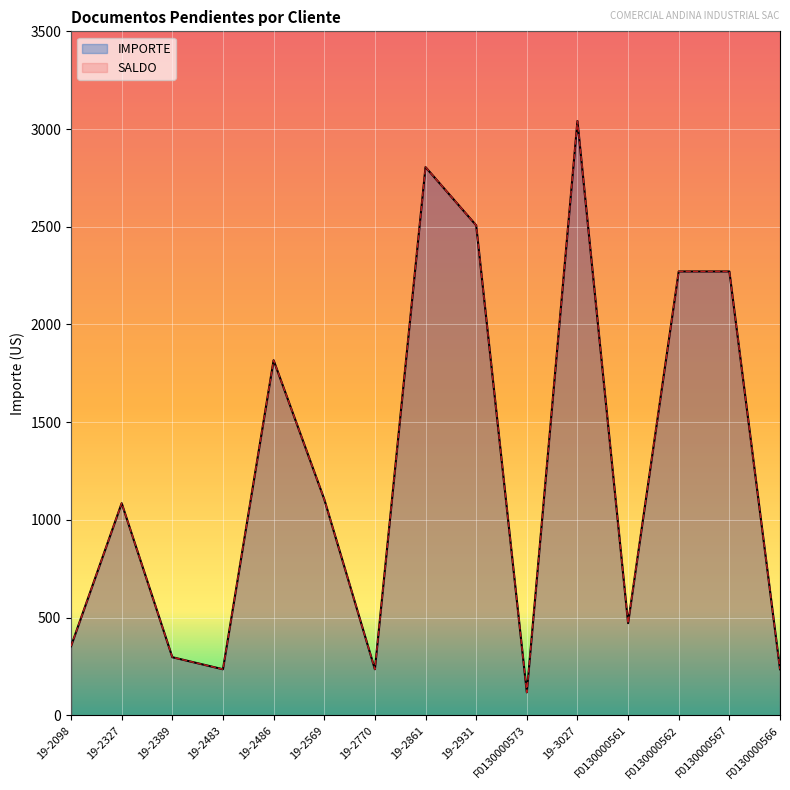

True or false: SALDO has a value of 118.0 at F0130000573.

True